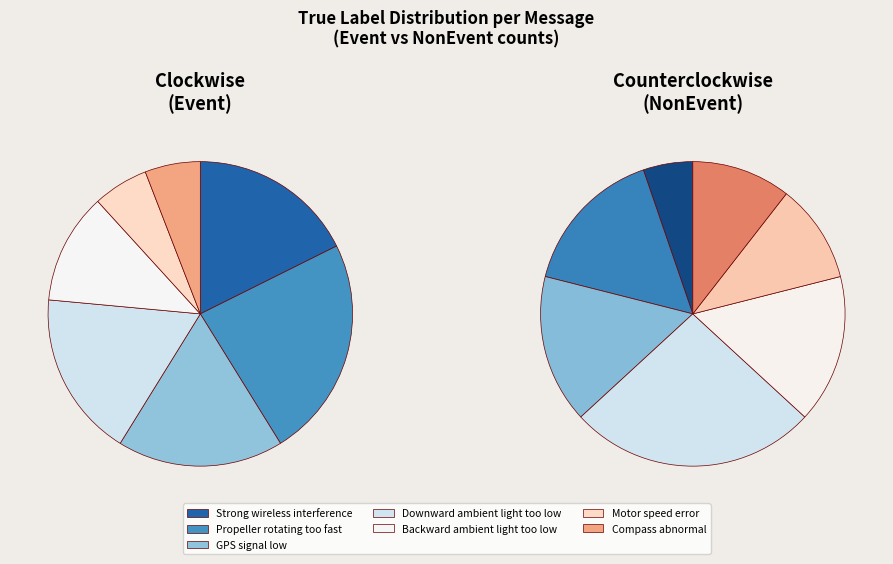

Rank the series by their average value, from lowest to highest.

Event, NonEvent